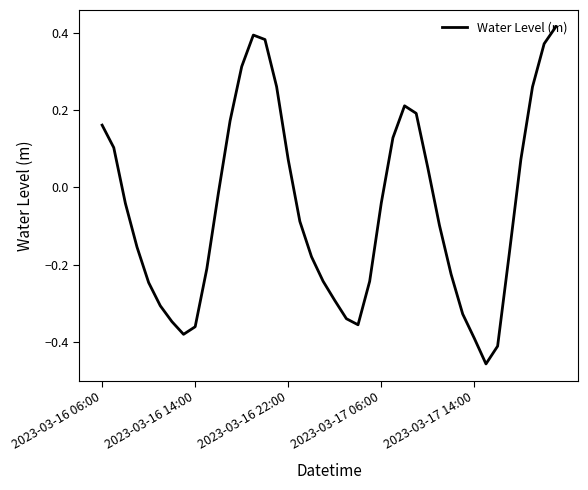

Does the chart display data point markers on the line(s)?

No